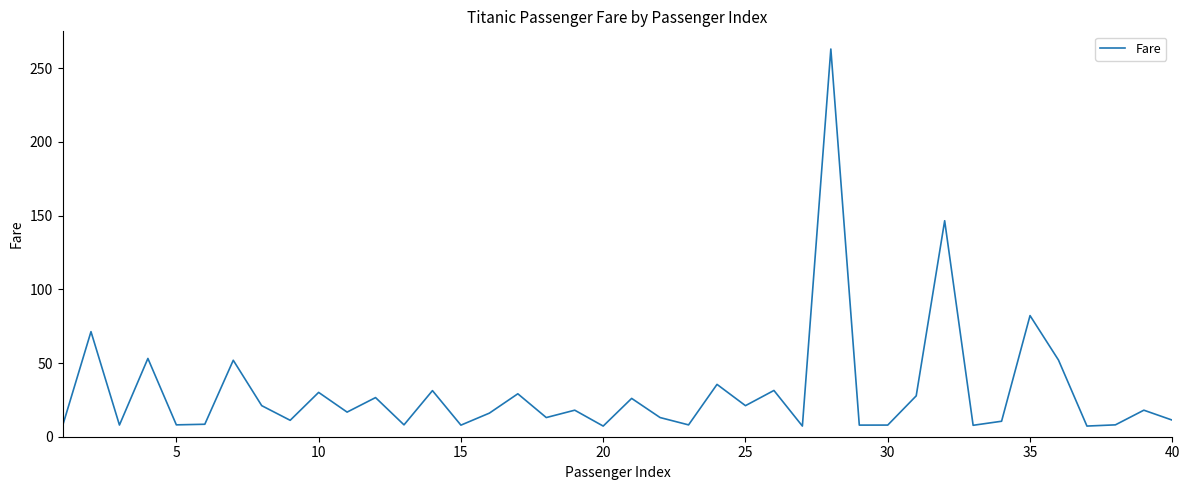

What is the smallest value displayed?

7.2